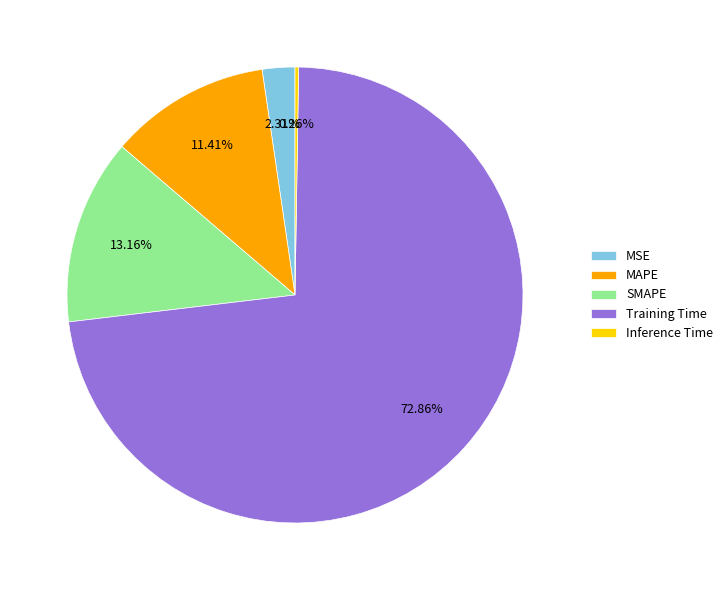

Is the sum of Training Time and MAPE greater than half?

Yes